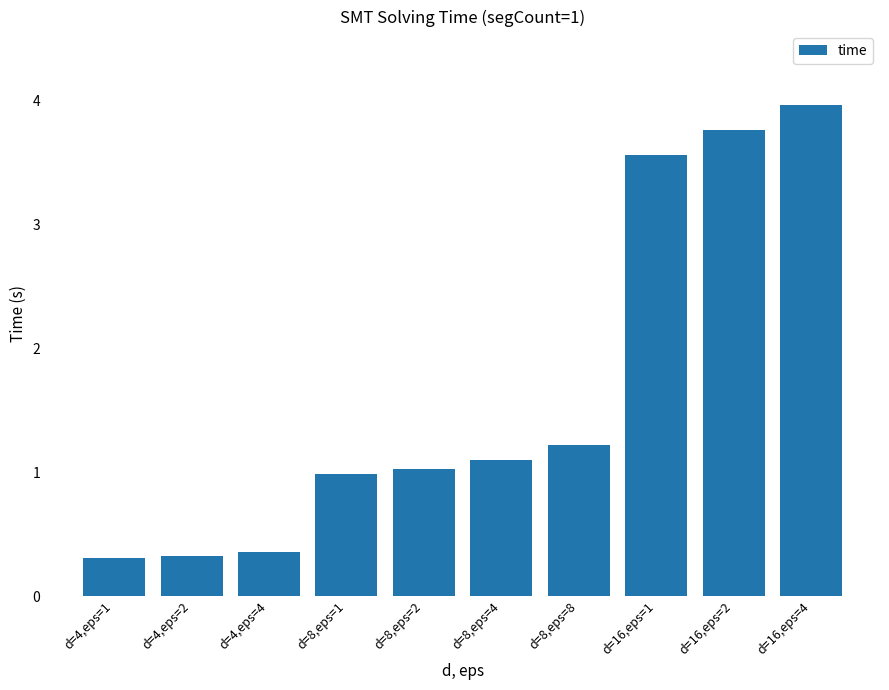

What is the label of the 10th bar from the left?

d=16,eps=4